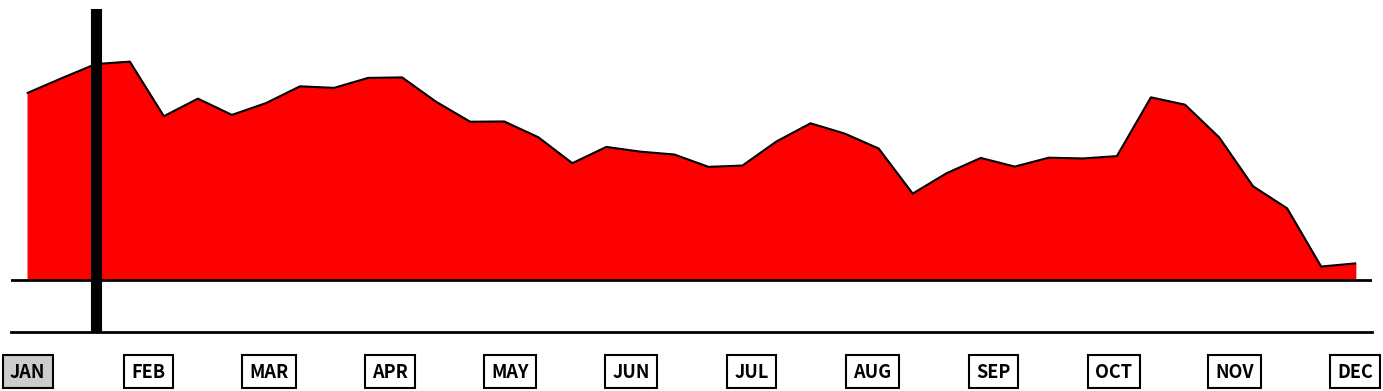

Does the chart display data point markers on the line(s)?

No